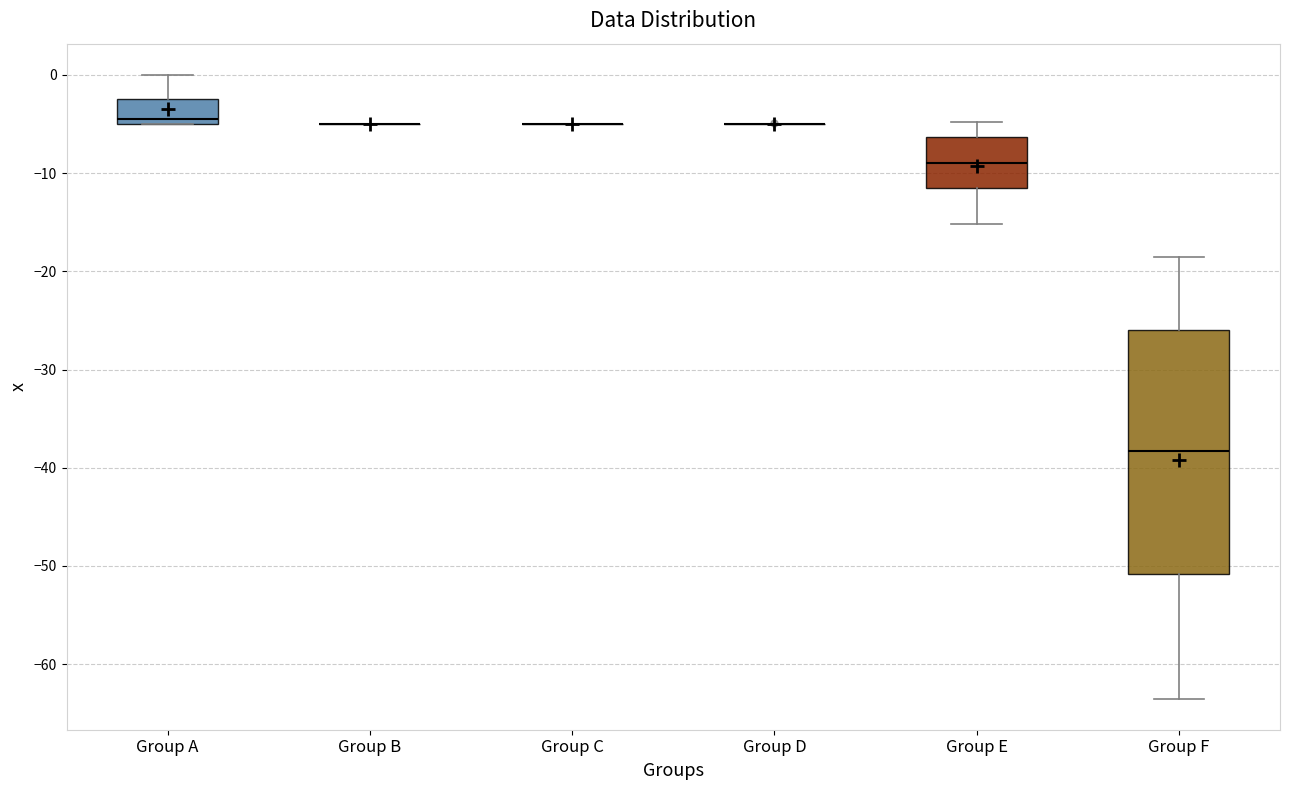

Reading left to right, read every box against the y-axis: the position of its median line, the range the box covers, and the ends of its whiskers. The values are not printed on the chart, so give them approximately, as read against the axis.

Group A: median -4, box -5 to -2, whiskers -5 to 0
Group B: box collapsed to a line at -5, whiskers -5 to -5
Group C: box collapsed to a line at -5, whiskers -5 to -5
Group D: box collapsed to a line at -5, whiskers -5 to -5
Group E: median -9, box -11 to -6, whiskers -15 to -5
Group F: median -38, box -51 to -26, whiskers -63 to -18